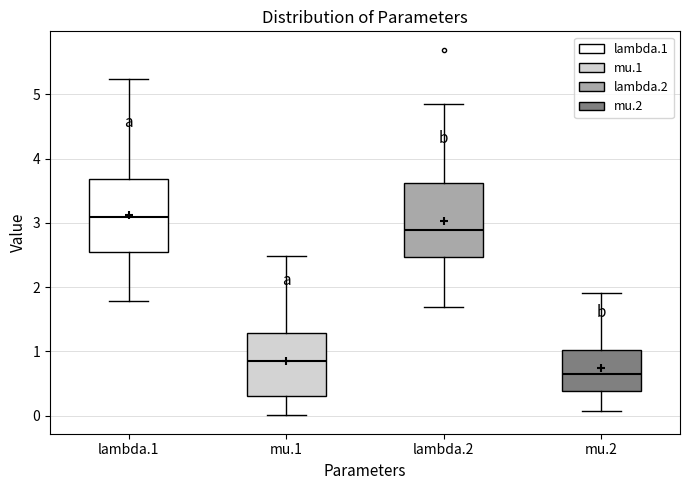

Where is the upper edge of the box for lambda.2 on the y-axis? The values are not printed on the chart, so give them approximately, as read against the axis.

3.6